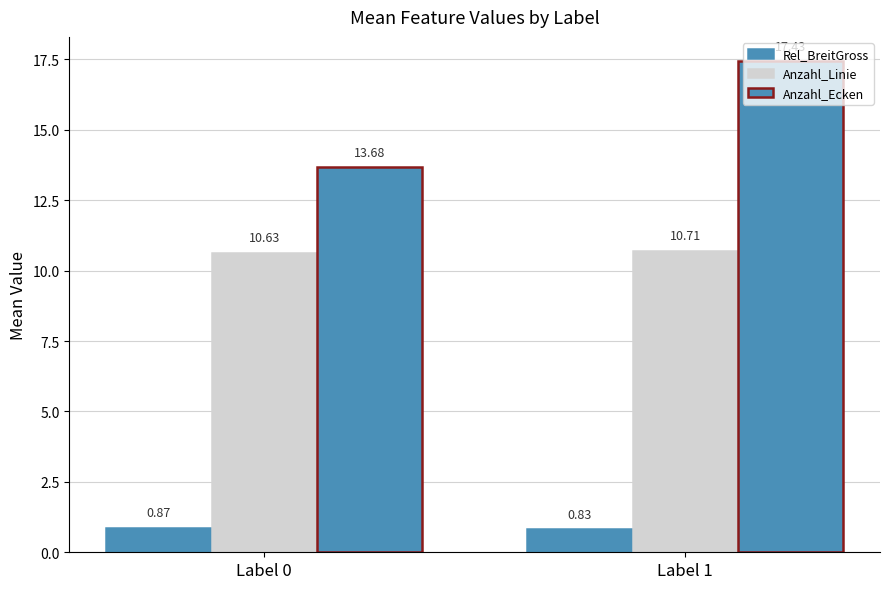

The Anzahl_Linie series shows 16.5 at Label 1. True or false?

False